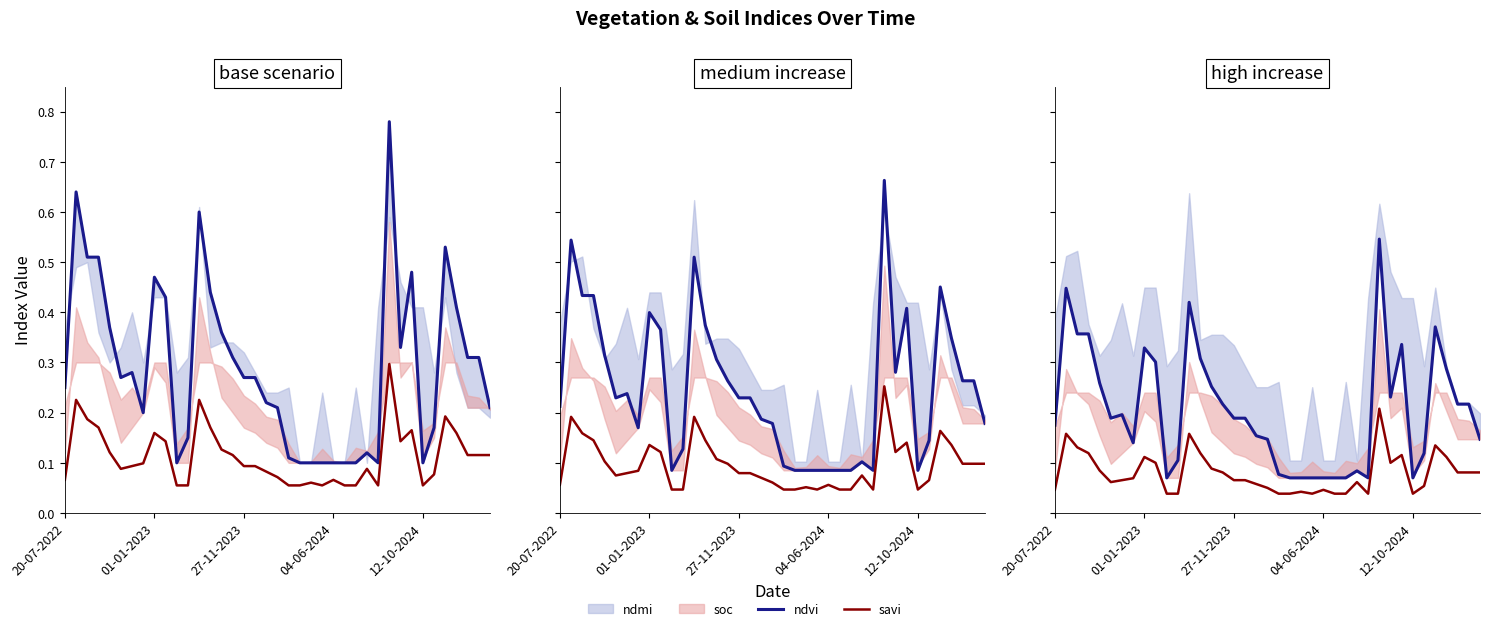

True or false: ndvi and savi intersect in this chart.

False